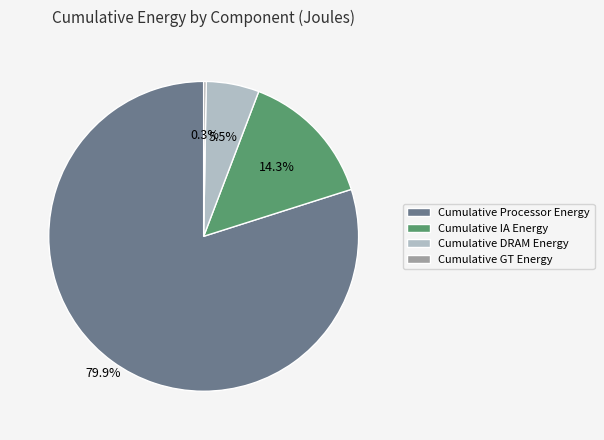

Which has a higher value, Cumulative IA Energy or Cumulative Processor Energy?

Cumulative Processor Energy